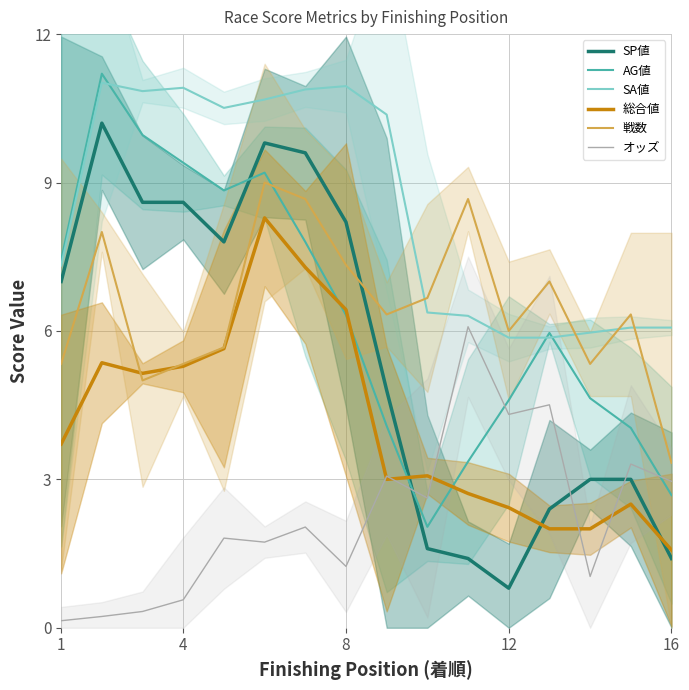

At which label does AG値 first exceed 6?

1